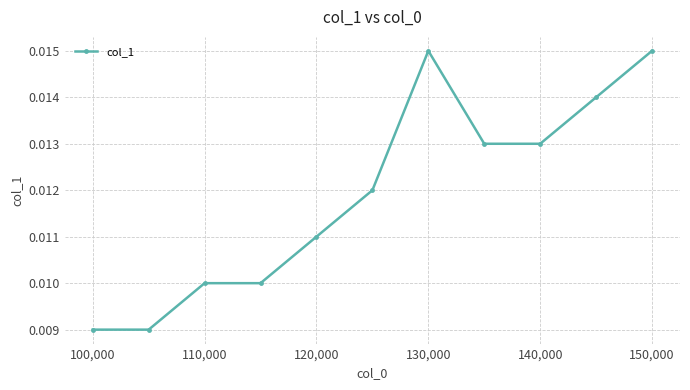

Count the values in the range 0 to 1.

11